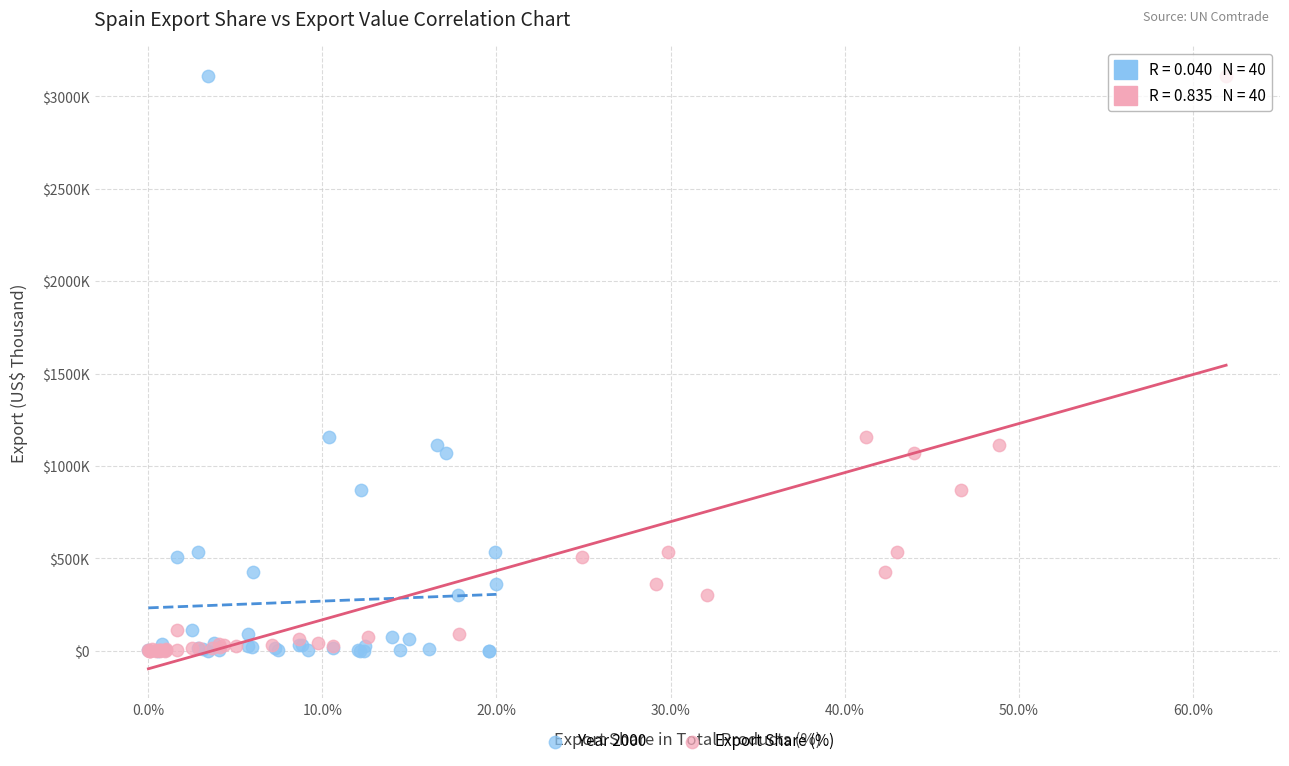

What are all the series names shown in the legend?

Year 2000, Export Share (%)